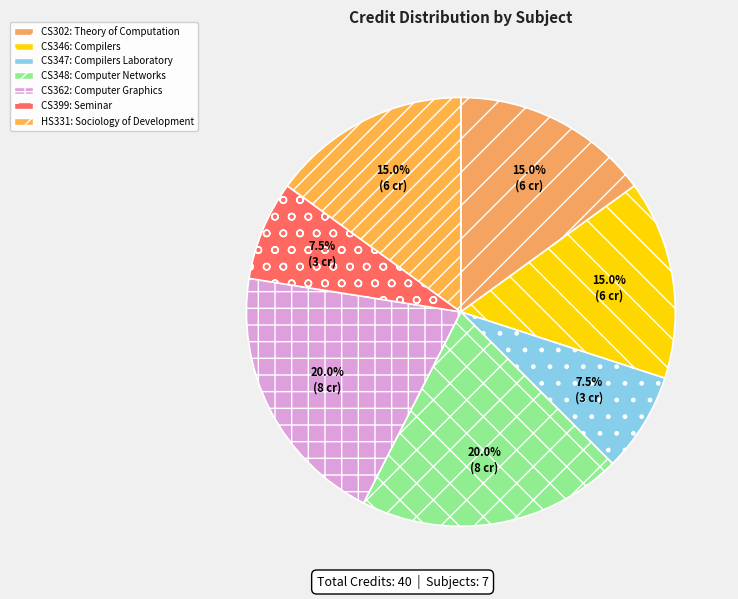

Count the number of slices in the pie.

7